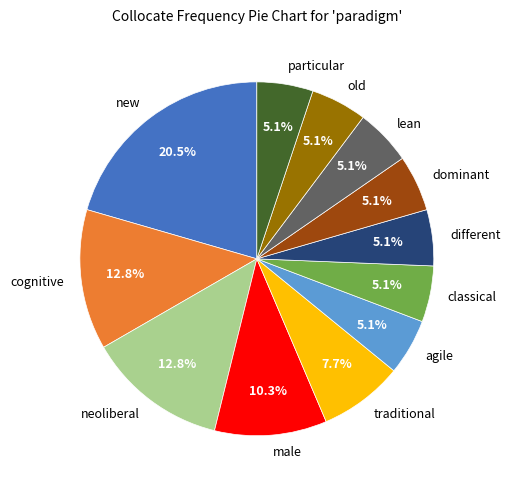

To the nearest percent, what portion does neoliberal represent?

13%